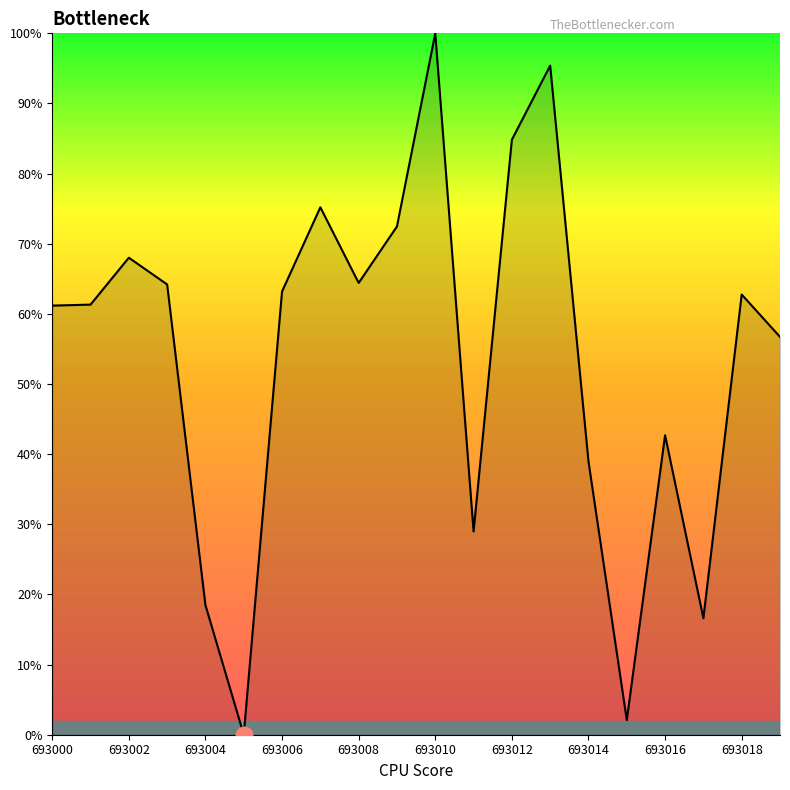

What is the difference between the maximum and minimum values?

100.0